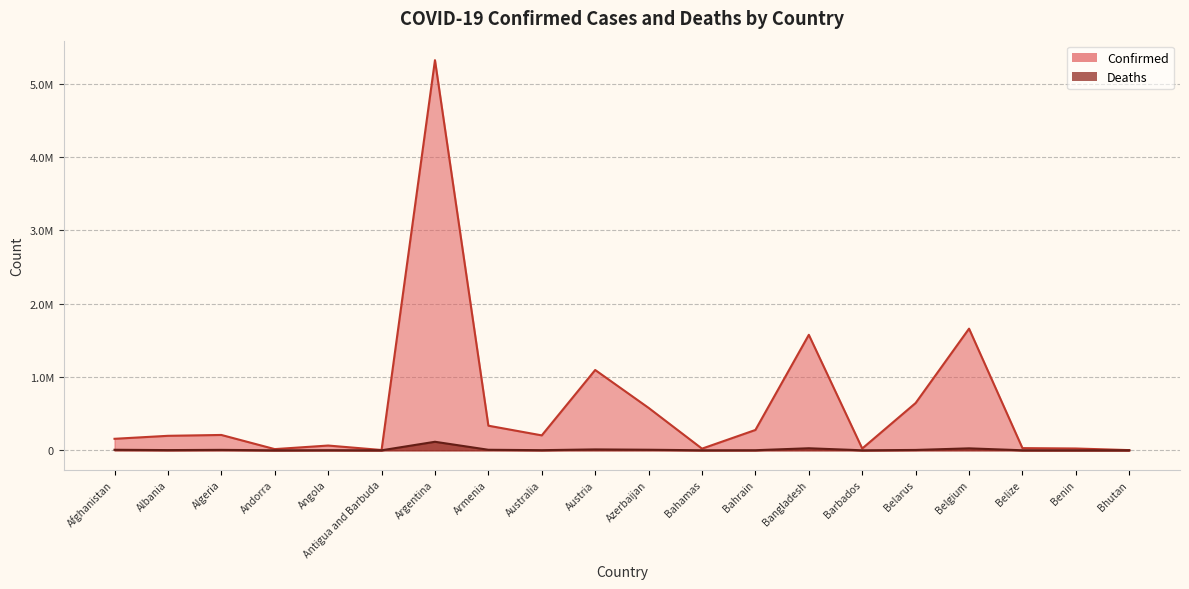

What is the label of the 3rd point from the left?

Algeria